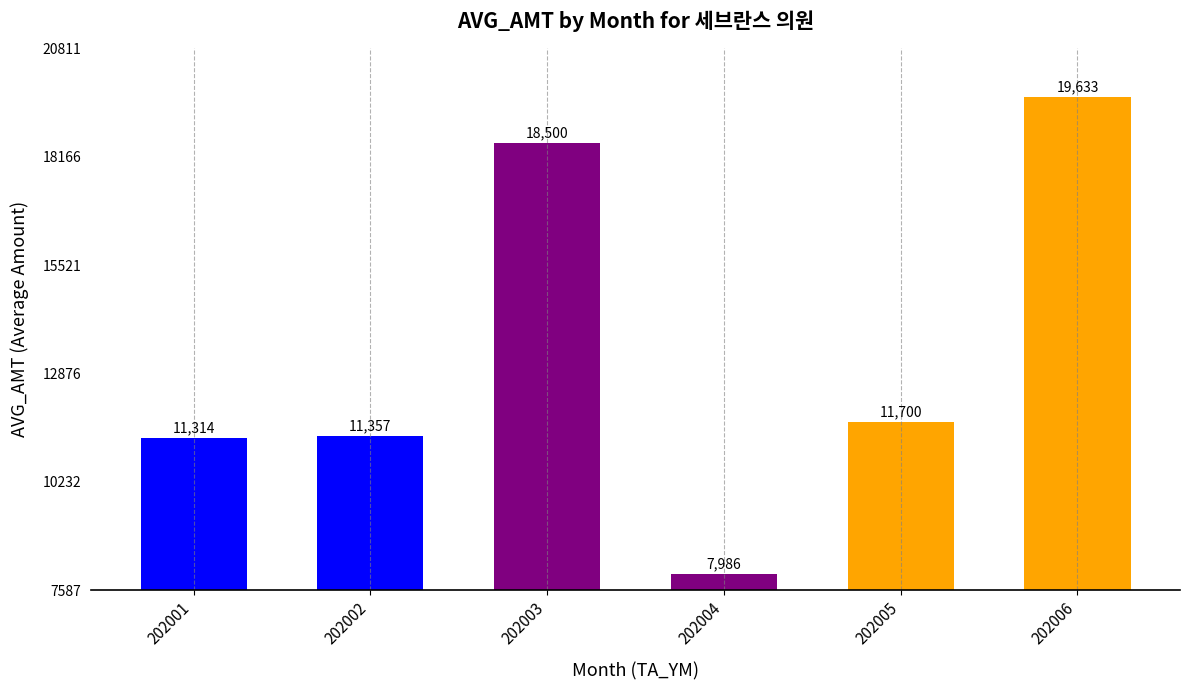

What is the approximate value at 202006?

19633